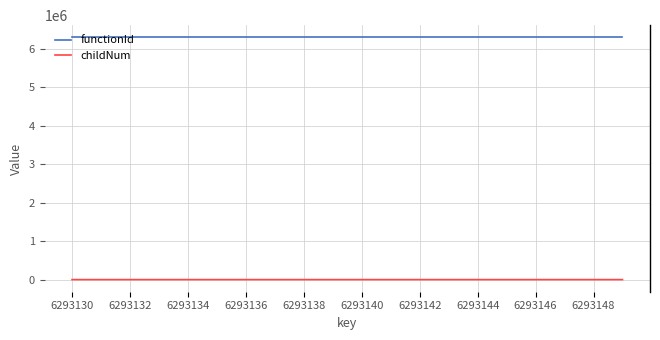

Does the chart have visible grid lines?

Yes